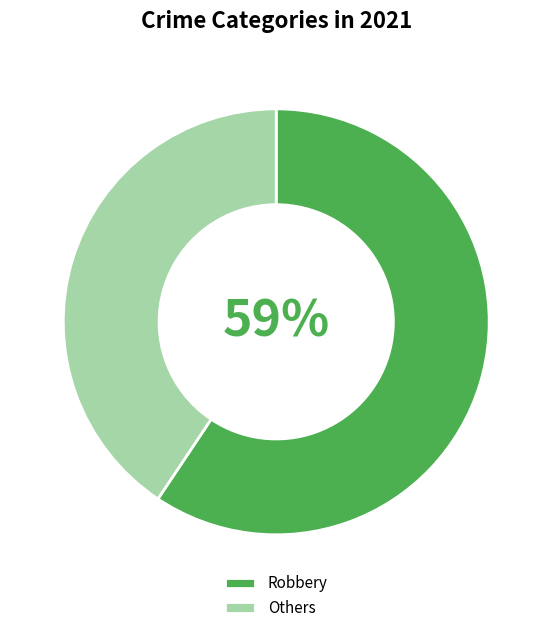

Which slice is the largest?

Robbery